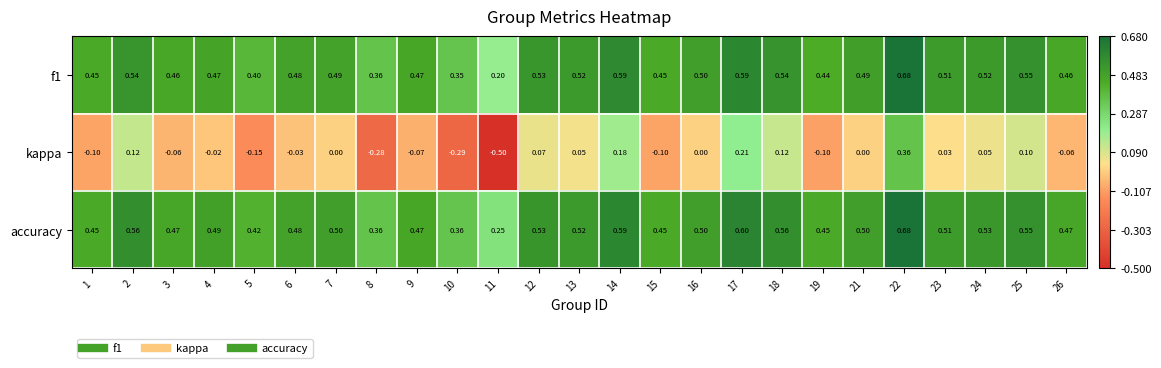

How many series are shown in this chart?

3